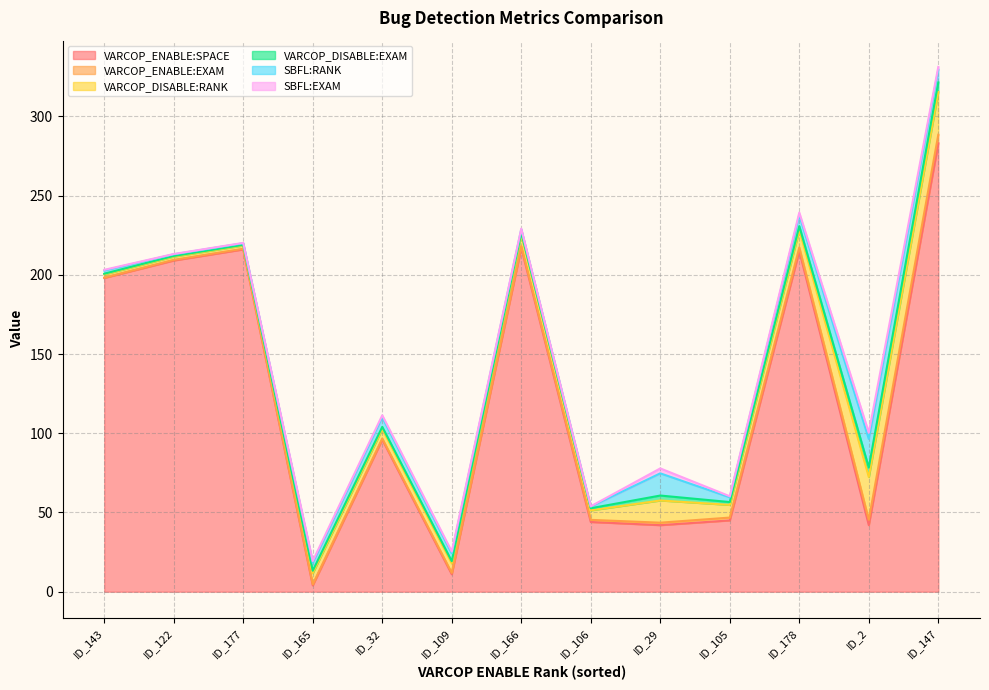

True or false: VARCOP_DISABLE:EXAM has a value of 1.3 at ID_106.

True